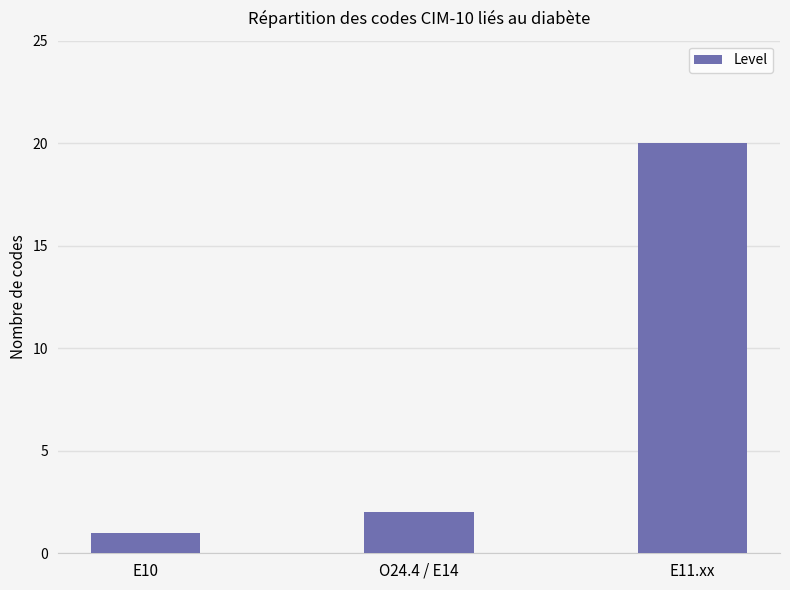

How many values are below 2?

1